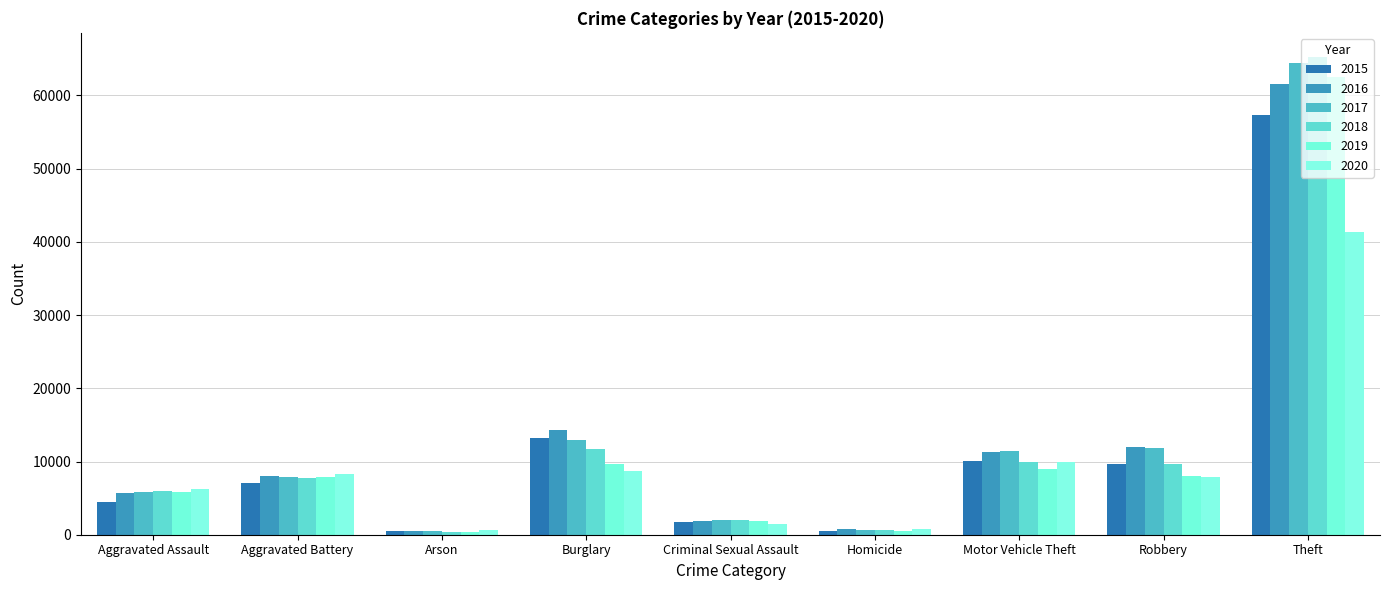

What is the difference between the 2015 values at Aggravated Battery and Robbery?

2619